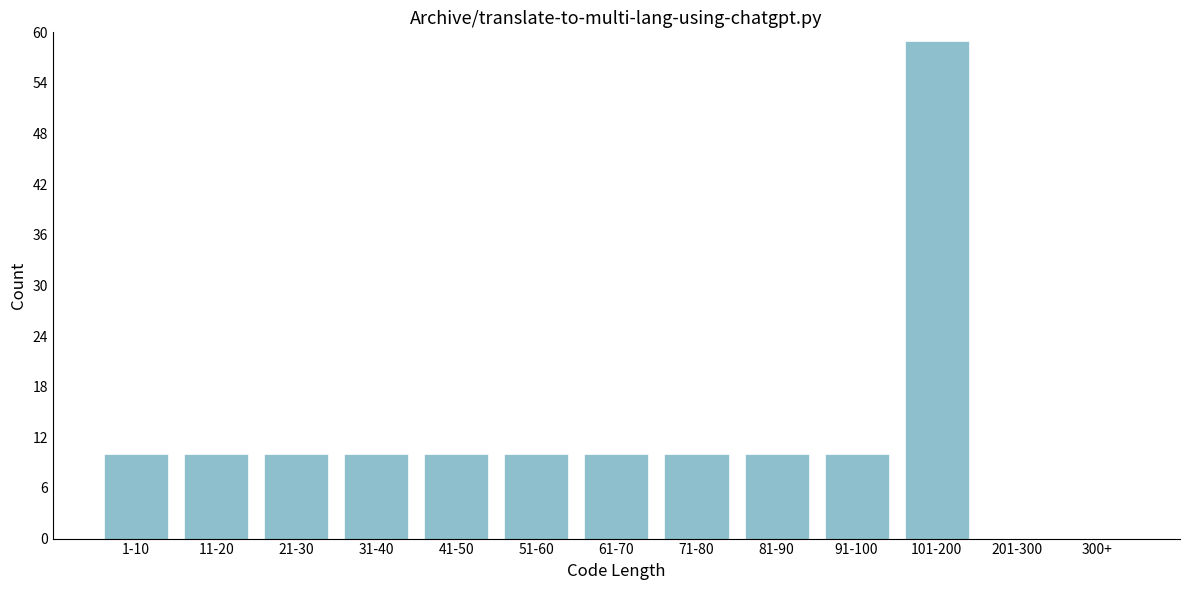

Reading left to right, transcribe all the data shown in this chart.

1-10=10	11-20=10	21-30=10	31-40=10	41-50=10	51-60=10	61-70=10	71-80=10	81-90=10	91-100=10	101-200=59	201-300=0	300+=0